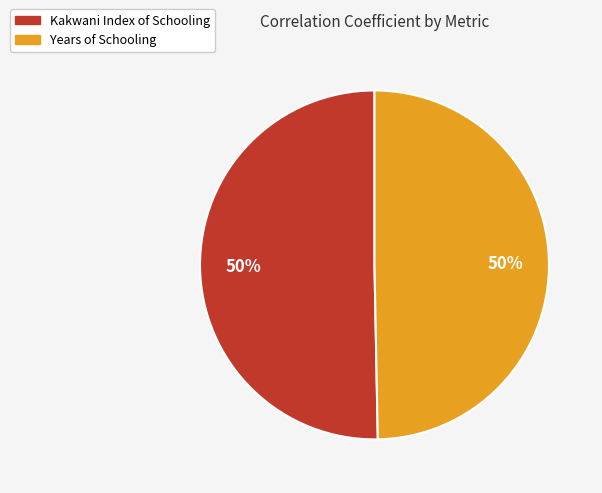

To the nearest percent, what is the average slice percentage?

50%